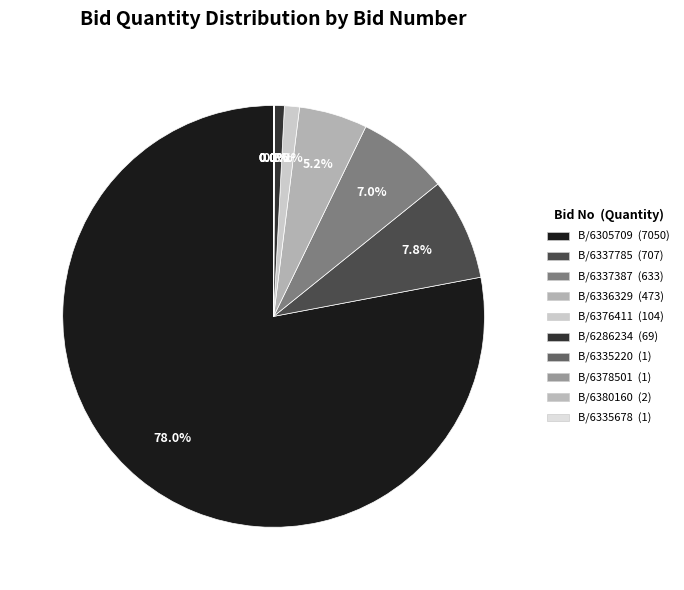

To the nearest percent, what is the average slice percentage?

10%